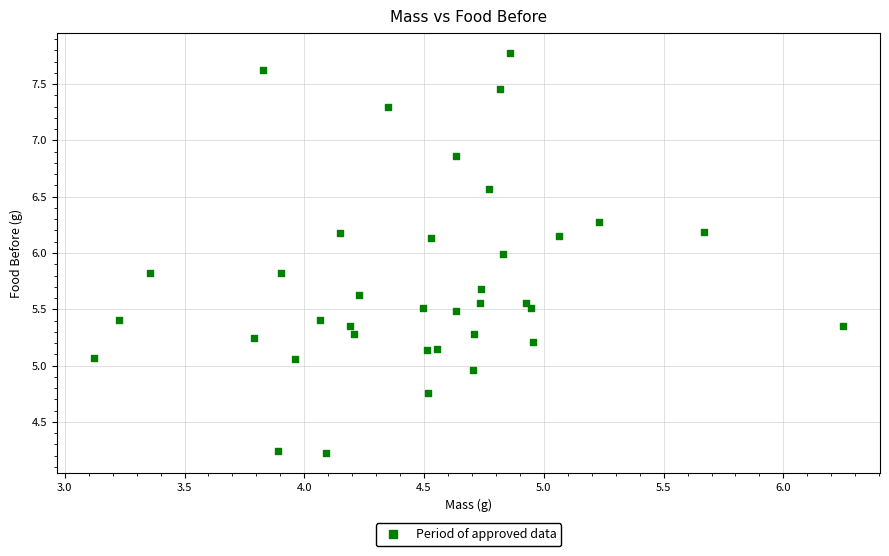

What is the range of X values (max minus min)?

3.1